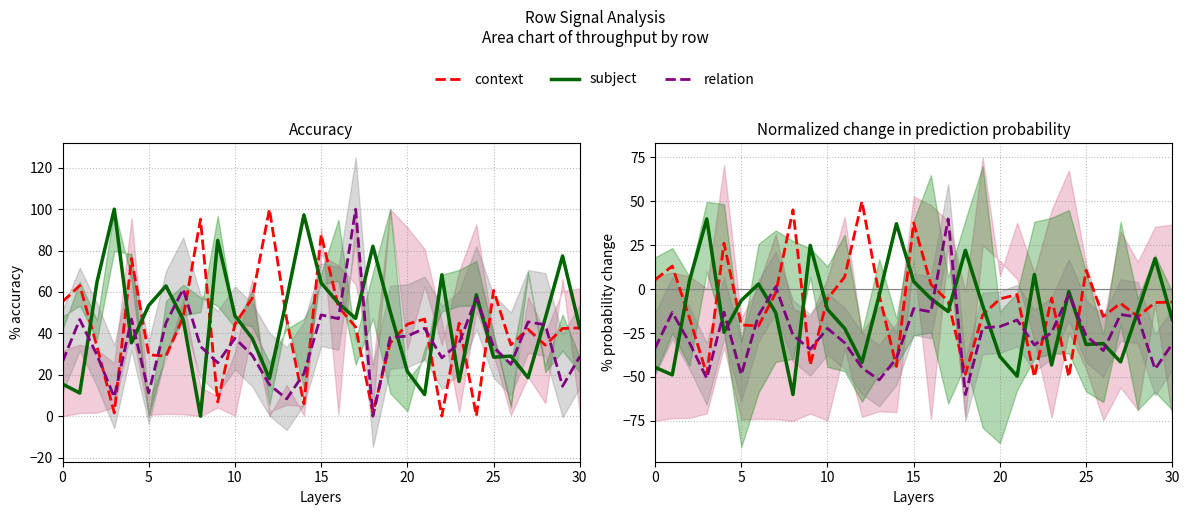

True or false: context has a value of -20.4 at 14.

False